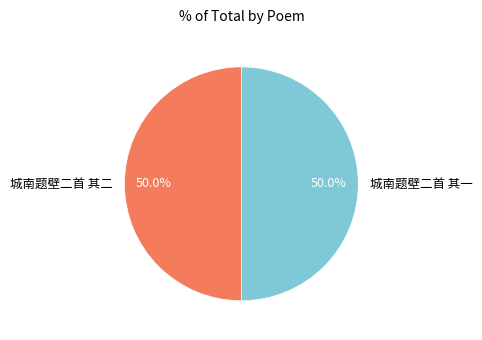

Is it true that 城南题壁二首 其二 is 50% of the pie?

True